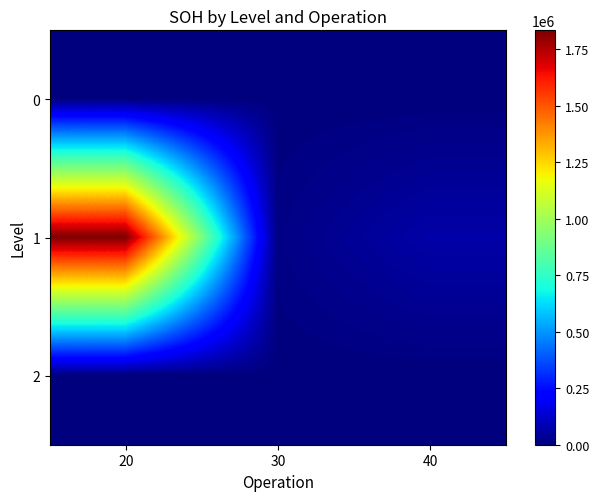

Reading left to right, what are all the values shown in this chart?

0: 20=0.0	30=0.0	40=0.0
1: 20=1834337.5	30=12888.0	40=67025.0
2: 20=0.0	30=0.0	40=0.0